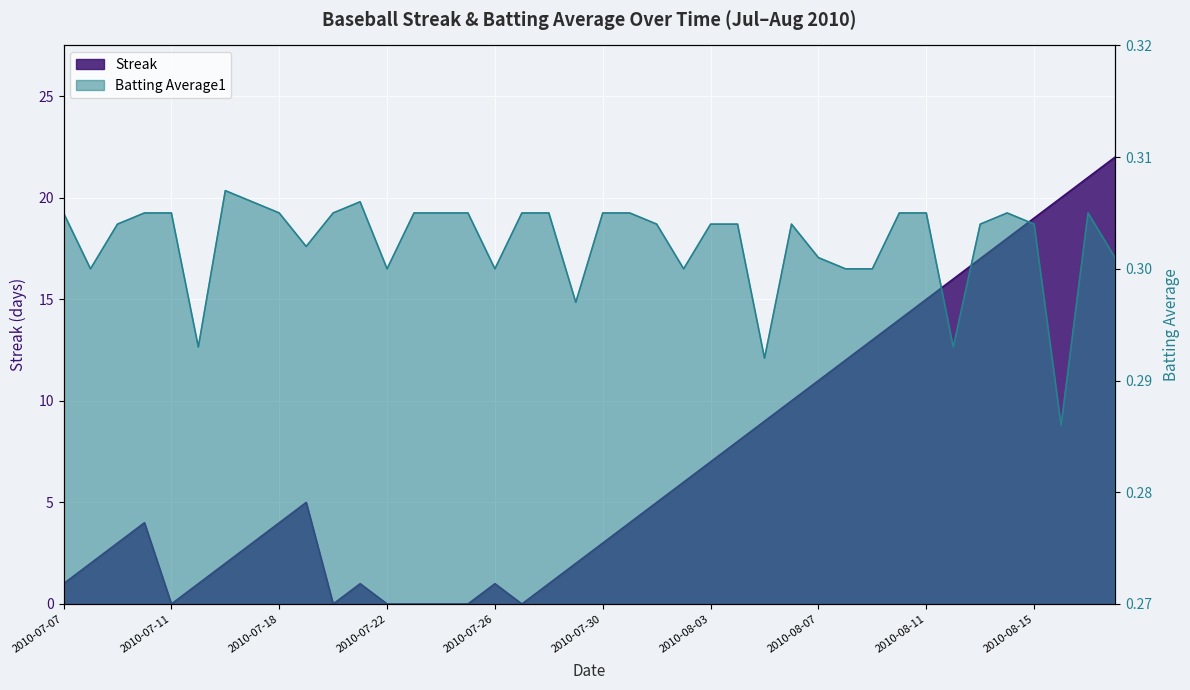

Is it true that Streak equals 19.0 at 2010-08-15?

True